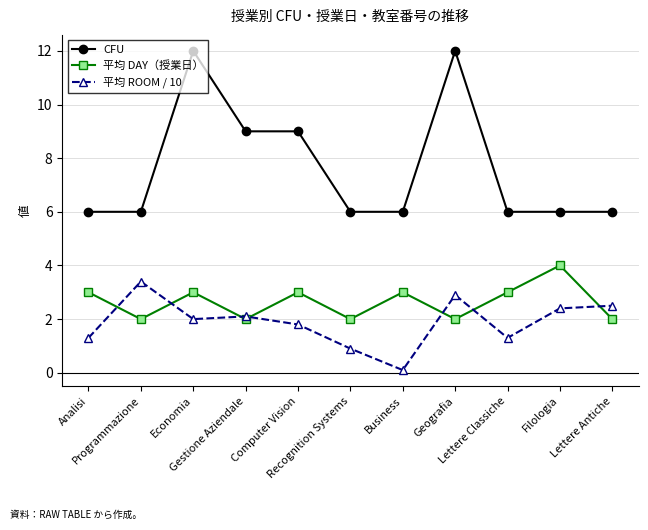

At how many categories does at least one series exceed 2?

11